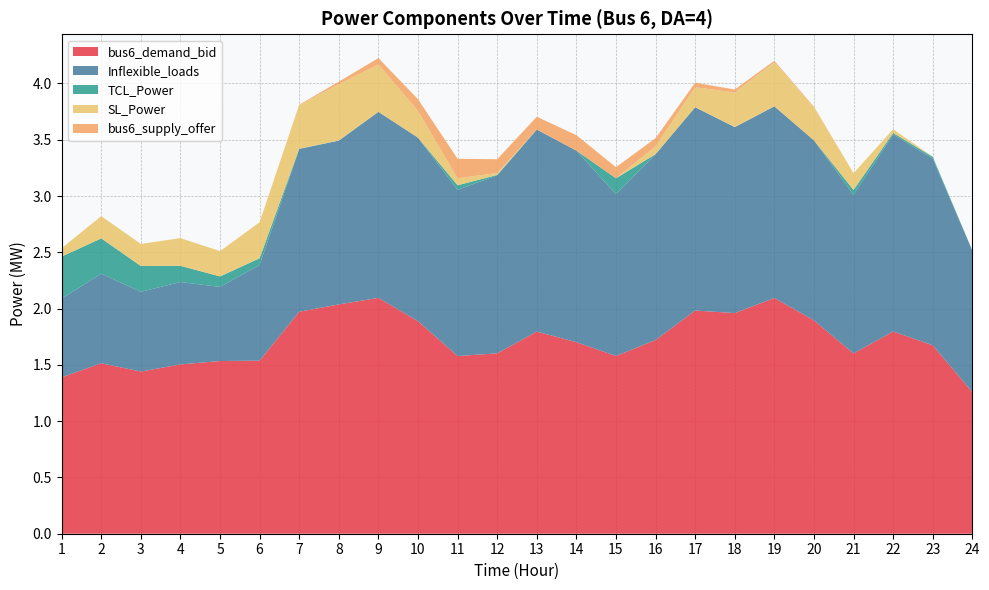

Reading right to left, list all the values displayed in this chart.

bus6_demand_bid: 1.3	1.7	1.8	1.6	1.9	2.1	2.0	2.0	1.7	1.6	1.7	1.8	1.6	1.6	1.9	2.1	2.0	2.0	1.5	1.5	1.5	1.4	1.5	1.4
Inflexible_loads: 1.3	1.7	1.8	1.4	1.6	1.7	1.7	1.8	1.7	1.4	1.7	1.8	1.6	1.5	1.6	1.7	1.5	1.4	0.8	0.7	0.7	0.7	0.8	0.7
TCL_Power: 0.0	0.0	0.0	0.0	0.0	0.0	0.0	0.0	0.0	0.1	0.0	0.0	0.0	0.0	0.0	0.0	0.0	0.0	0.1	0.1	0.1	0.2	0.3	0.4
SL_Power: 0.0	0.0	0.0	0.1	0.3	0.4	0.3	0.2	0.1	0.0	0.0	0.0	0.0	0.1	0.2	0.4	0.5	0.4	0.3	0.2	0.2	0.2	0.2	0.1
bus6_supply_offer: 0.0	0.0	0.0	0.0	0.0	0.0	0.0	0.0	0.1	0.1	0.1	0.1	0.1	0.2	0.1	0.1	0.0	0.0	0.0	0.0	0.0	0.0	0.0	0.0